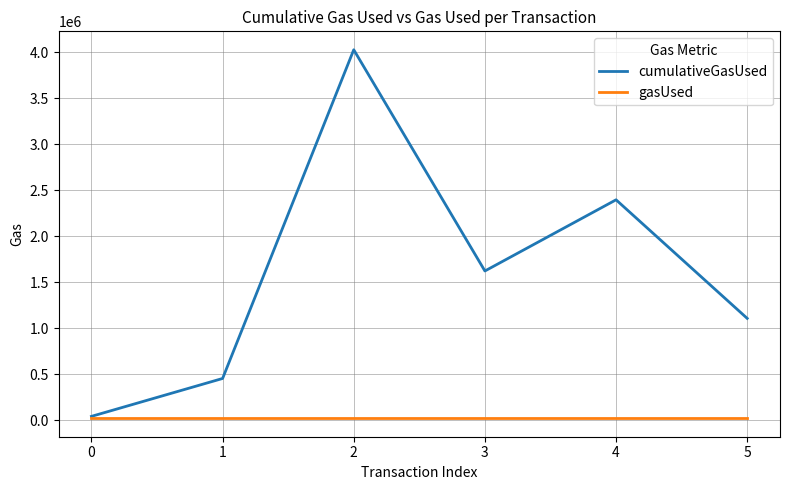

What is the approximate value of cumulativeGasUsed at 1?

453721